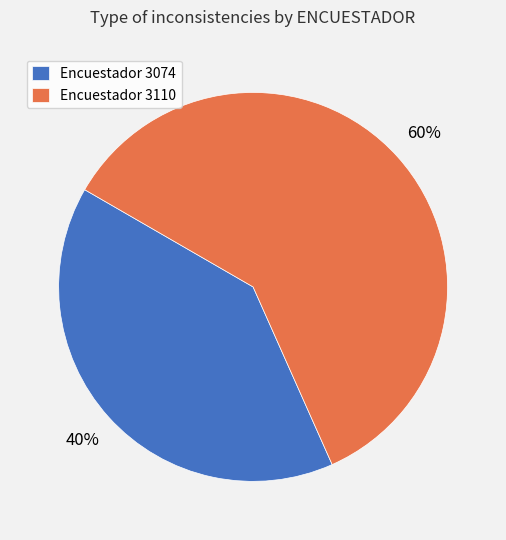

How many segments does this pie chart have?

2